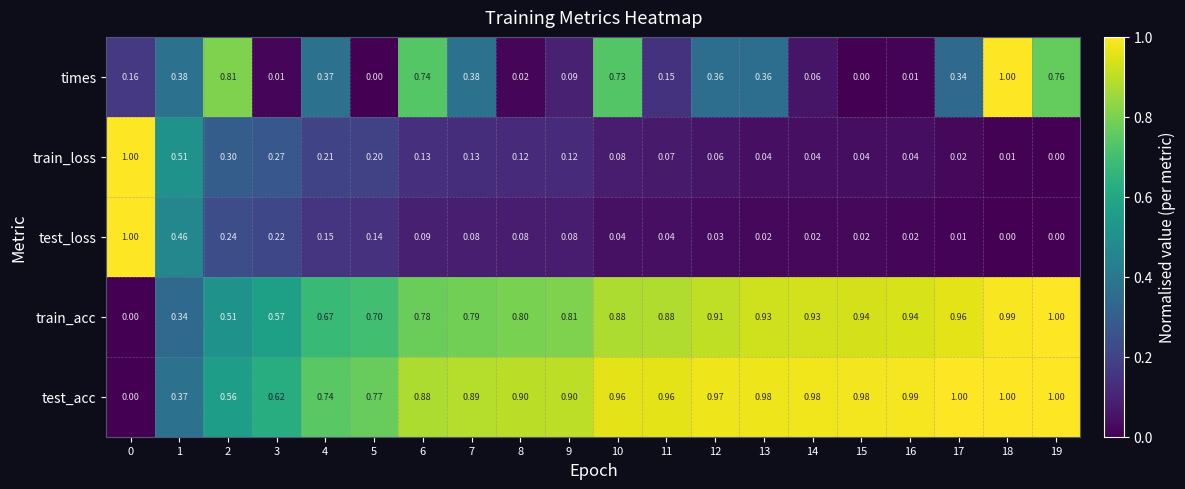

At how many categories does at least one series exceed 0?

20